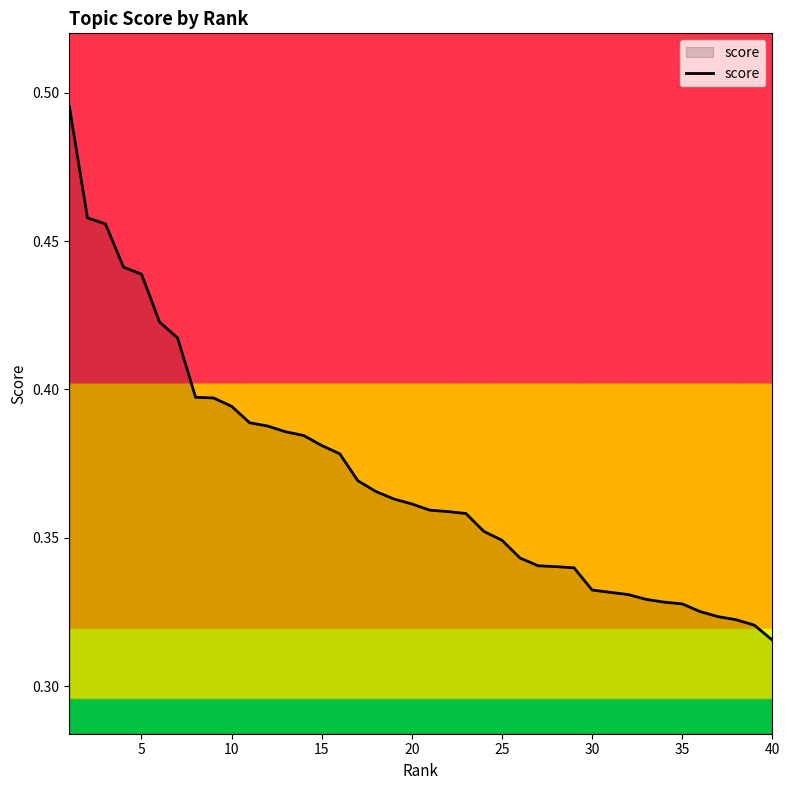

How many lines are shown in the chart?

1